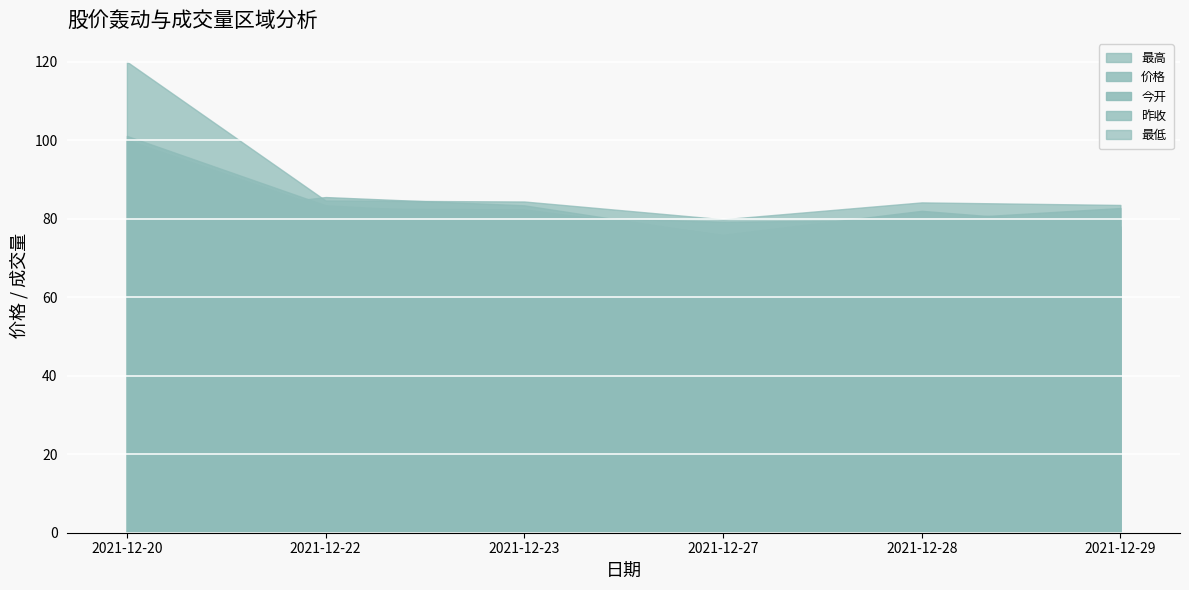

At which category is the sum across all series the highest?

2021-12-20